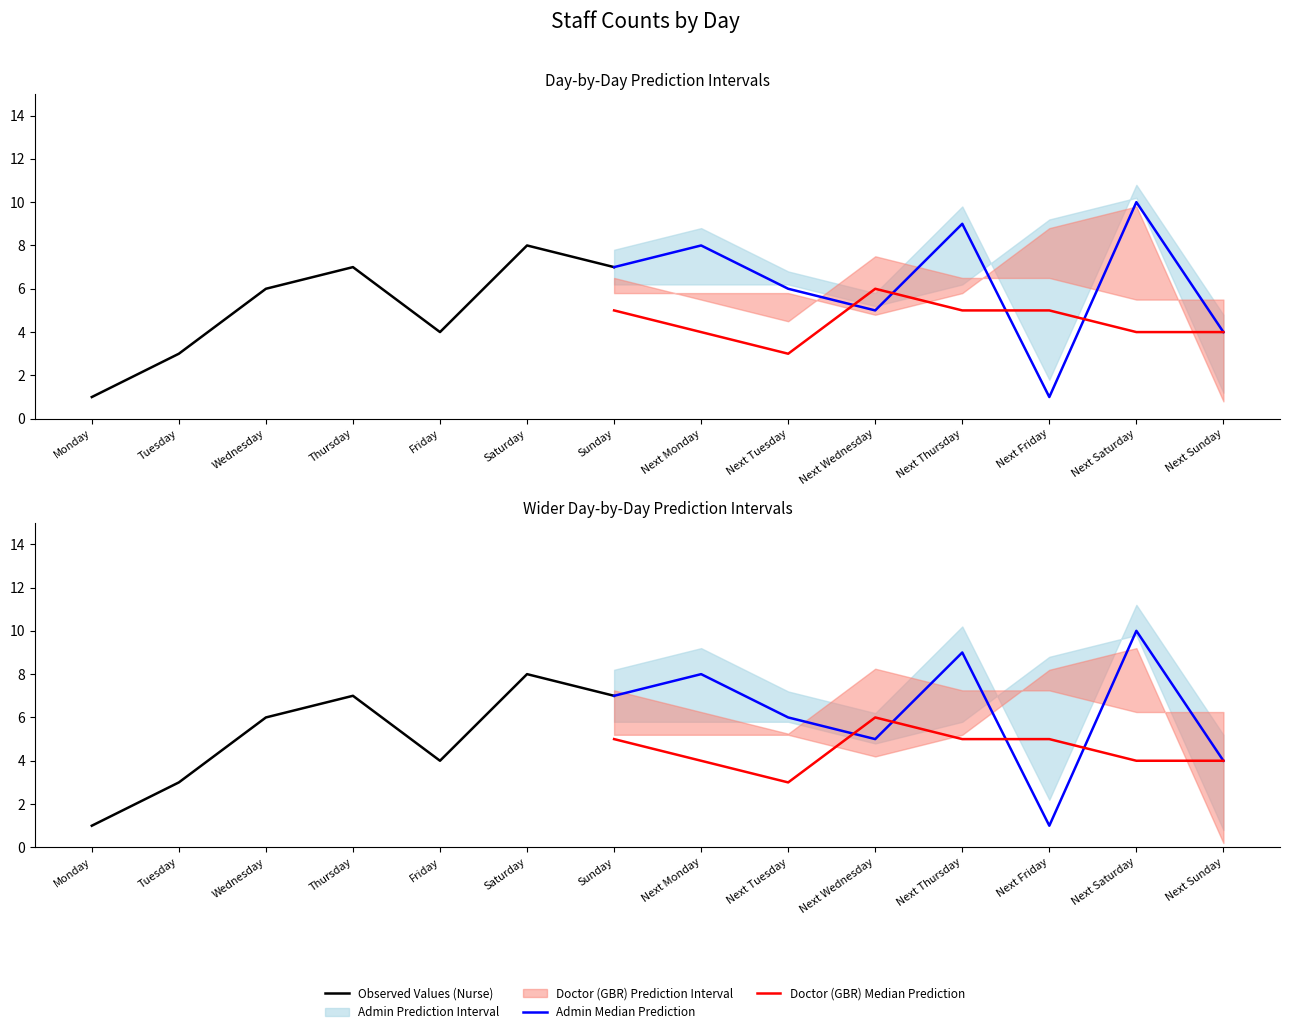

At which label does Nurse reach its minimum?

Monday